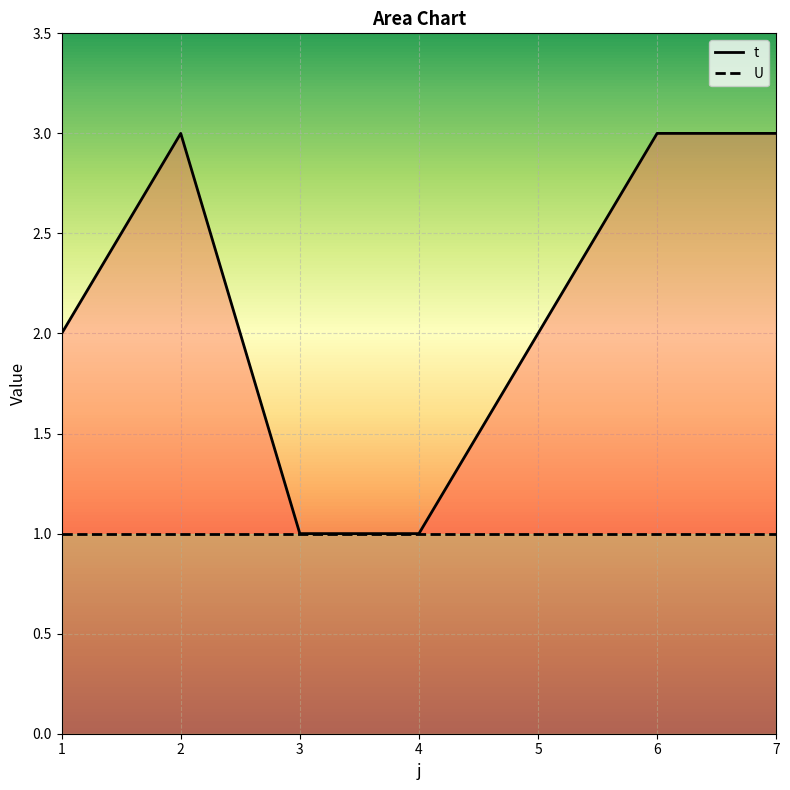

How many lines are shown in the chart?

2